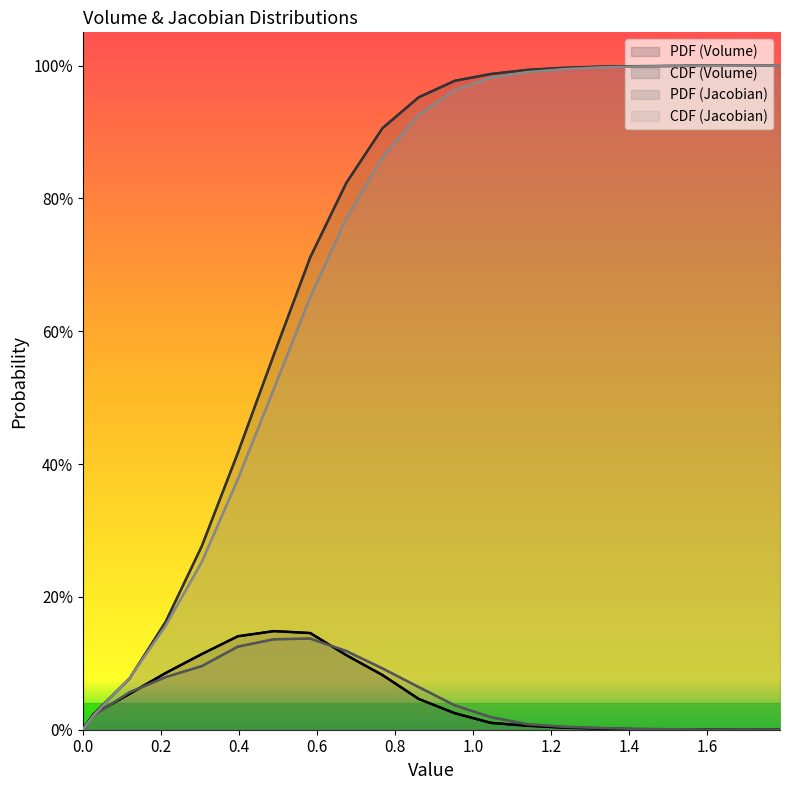

At how many categories does at least one series exceed 0?

20